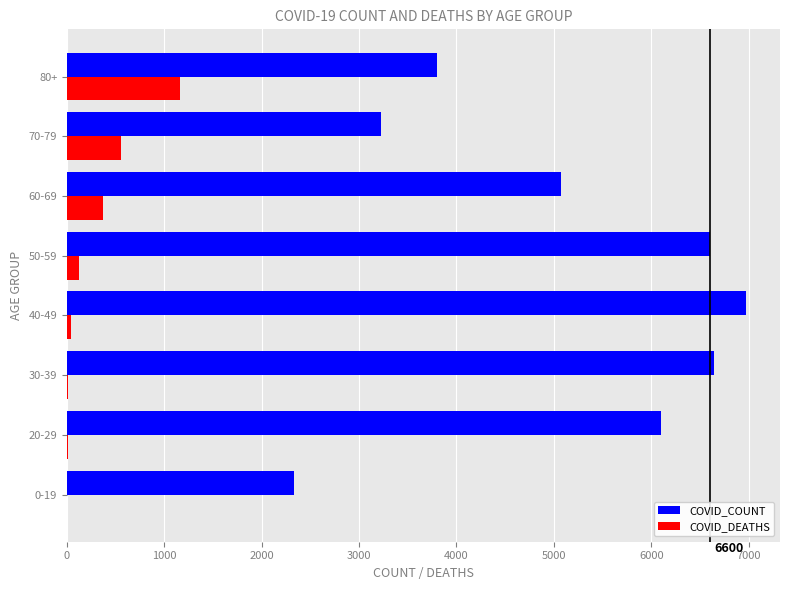

Which series has the widest spread of values?

COVID_COUNT